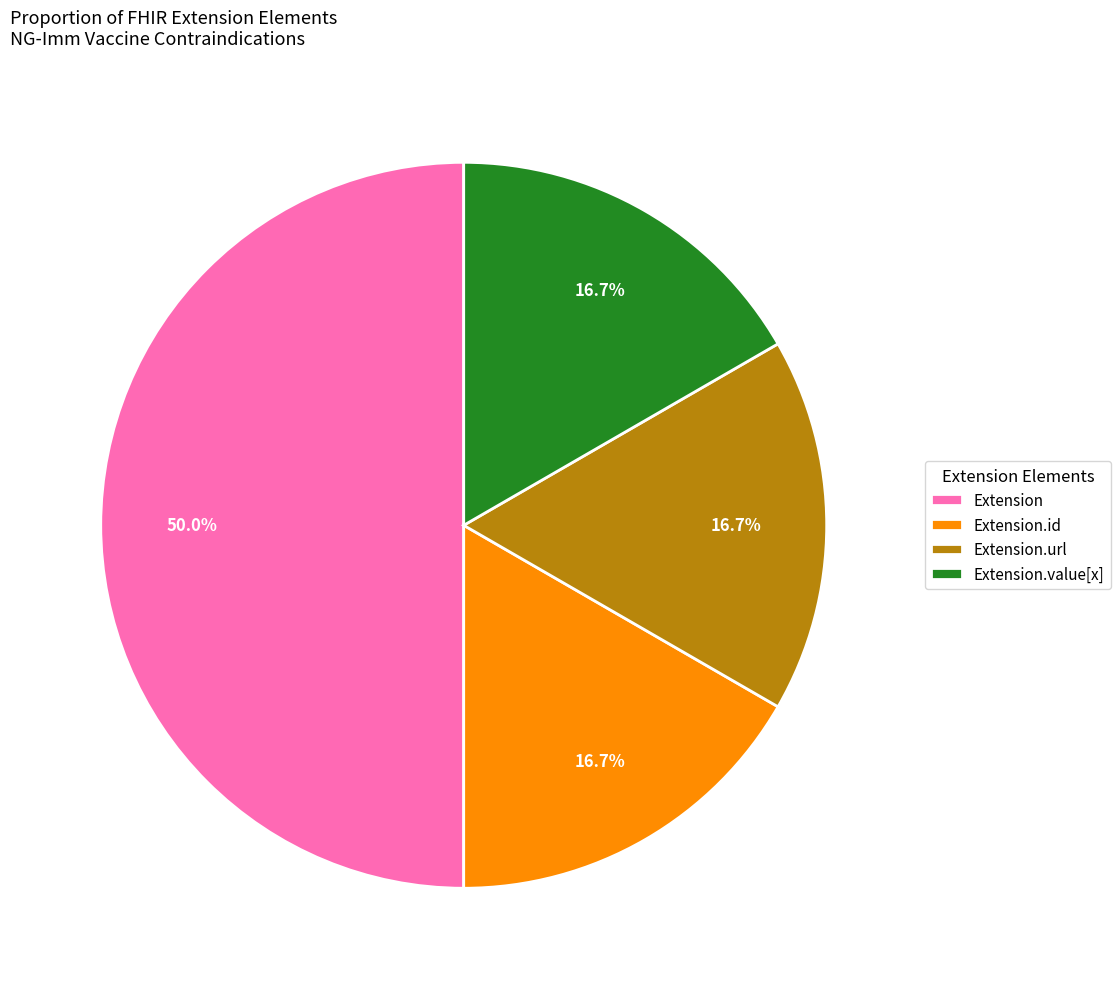

Count the number of slices in the pie.

4